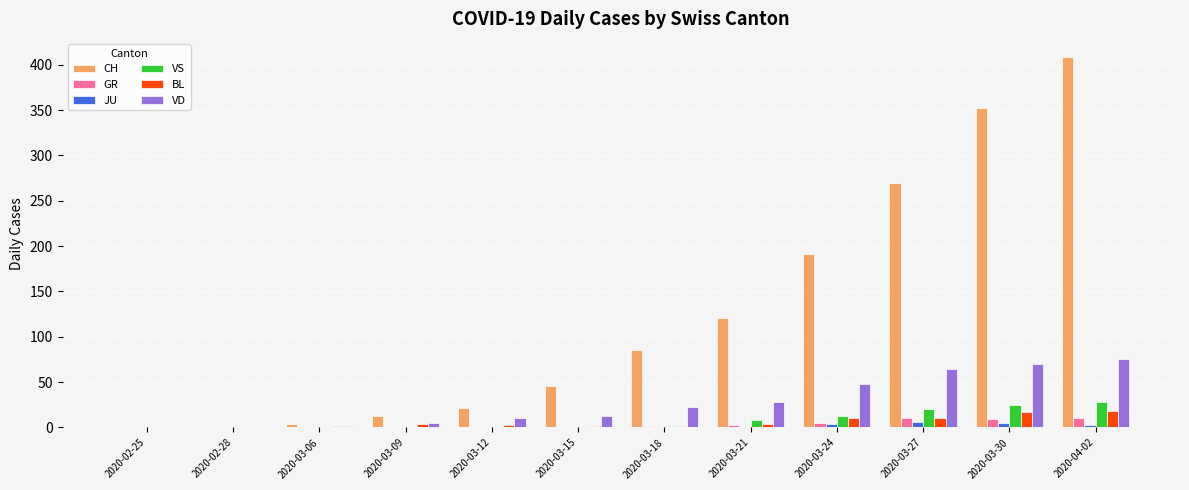

At which label is VD closest to 38?

2020-03-21